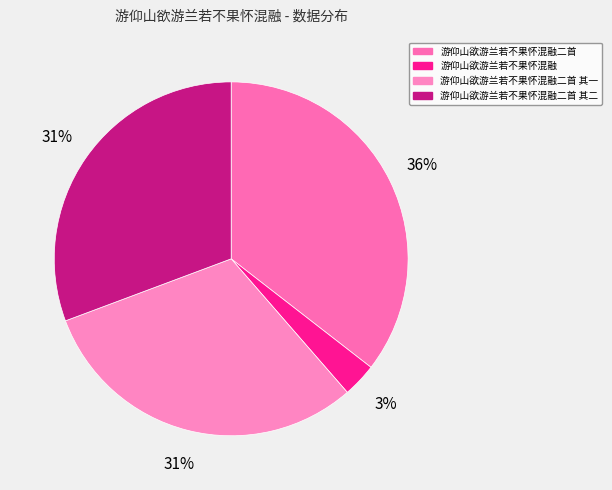

Which slice is the smallest?

游仰山欲游兰若不果怀混融